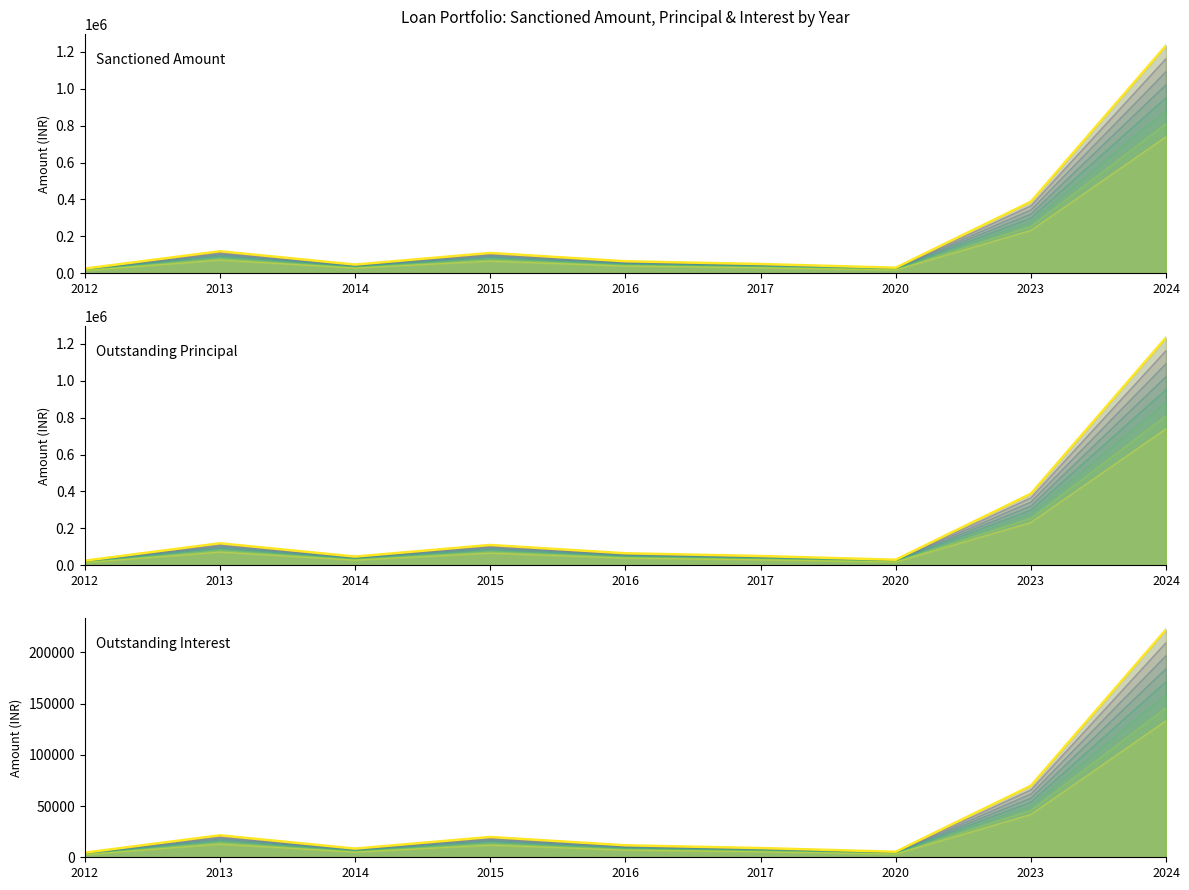

What are all the series names shown in the legend?

Sanctioned Amount, Outstanding Principal, Outstanding Interest